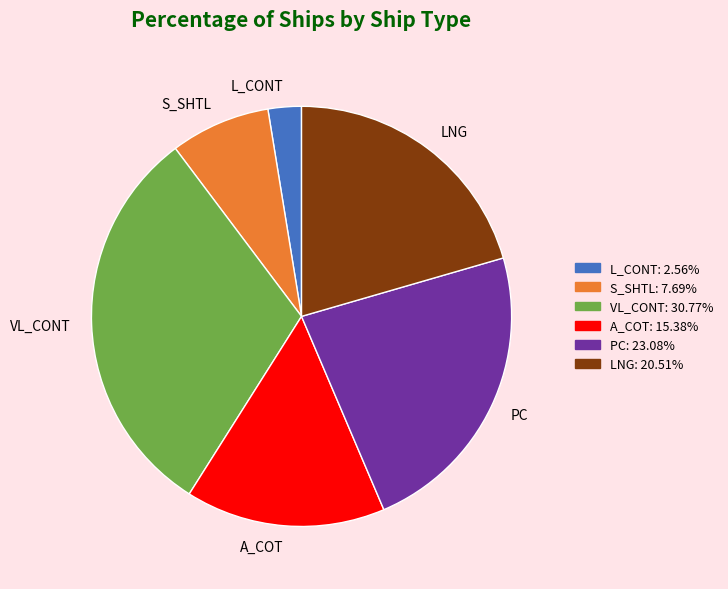

Rank the categories by value from lowest to highest.

L_CONT, S_SHTL, A_COT, LNG, PC, VL_CONT